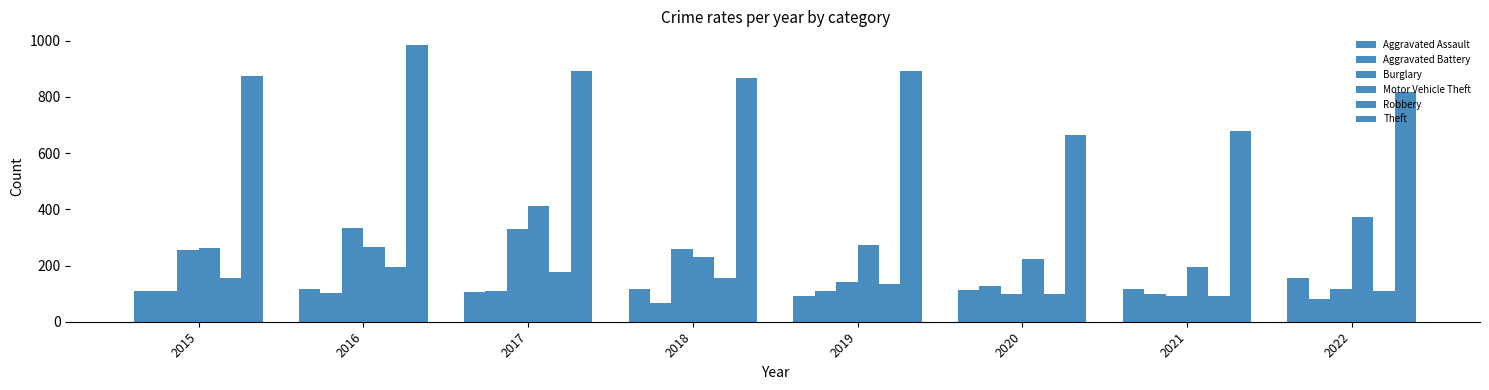

Reading left to right, extract all data points from this chart.

Aggravated Assault: 110	118	105	115	92	113	115	154
Aggravated Battery: 108	102	108	67	108	126	100	81
Burglary: 254	333	329	257	143	100	90	116
Motor Vehicle Theft: 261	265	411	231	273	222	193	373
Robbery: 154	194	178	155	135	97	91	111
Theft: 874	984	892	868	891	666	678	818